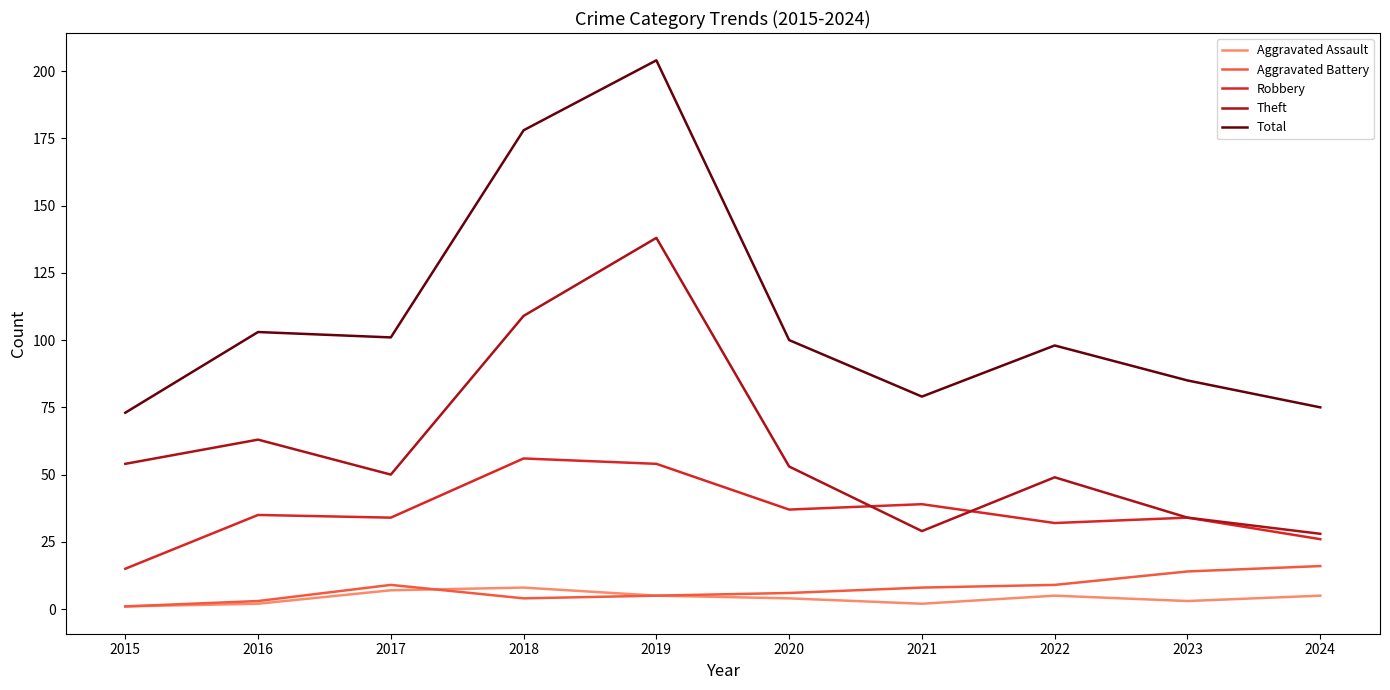

What is the spread (max minus min) of values at 2017?

94